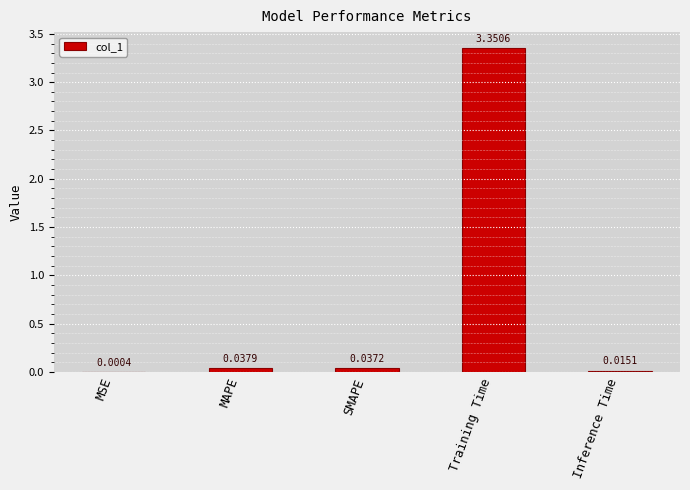

What is the change in value from SMAPE to Training Time?

+3.3